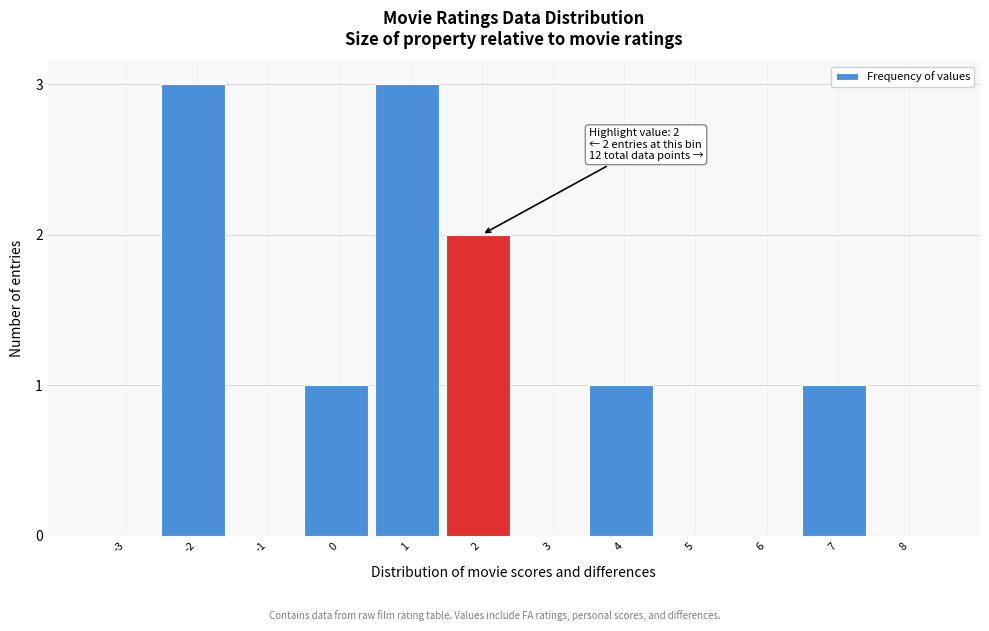

Reading left to right, extract all data points from this chart.

-3=0	-2=3	-1=0	0=1	1=3	2=2	3=0	4=1	5=0	6=0	7=1	8=0